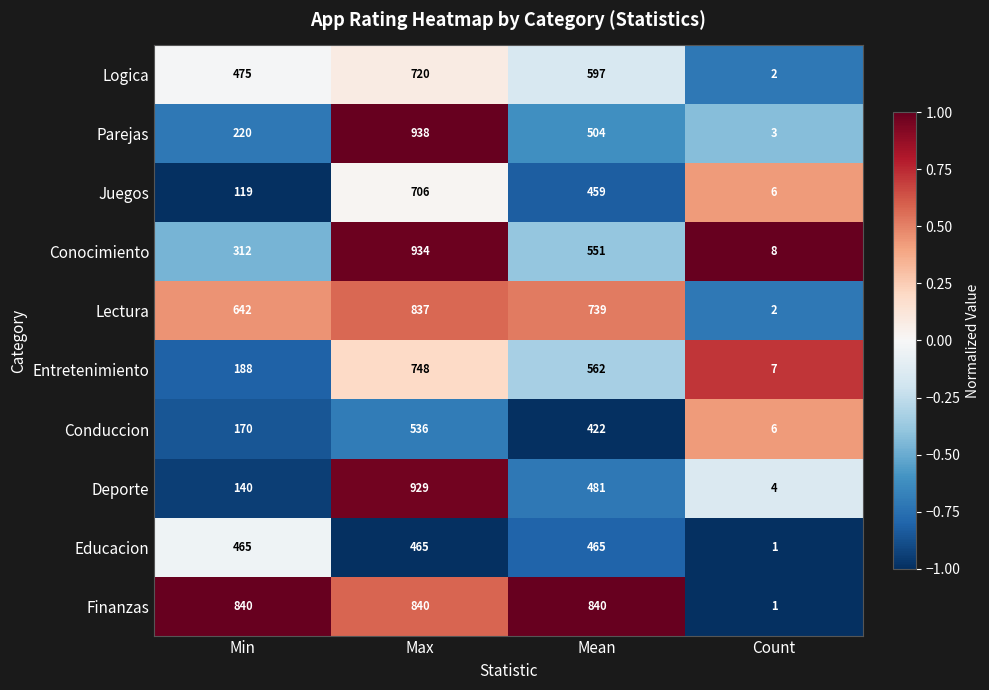

Is it true that Educacion equals 1 at Count?

True